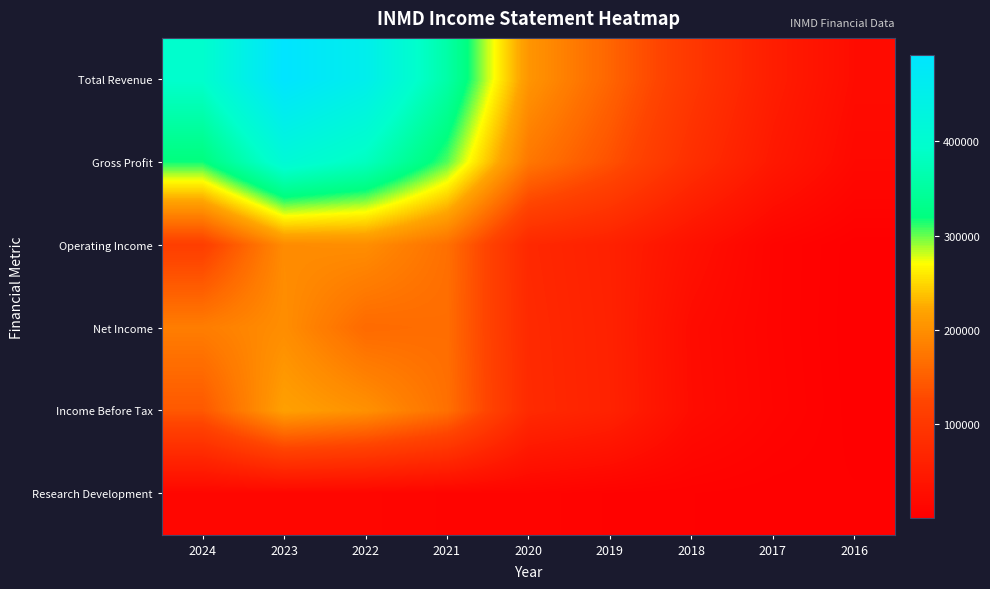

What is the spread (max minus min) of values at 2022?

441900